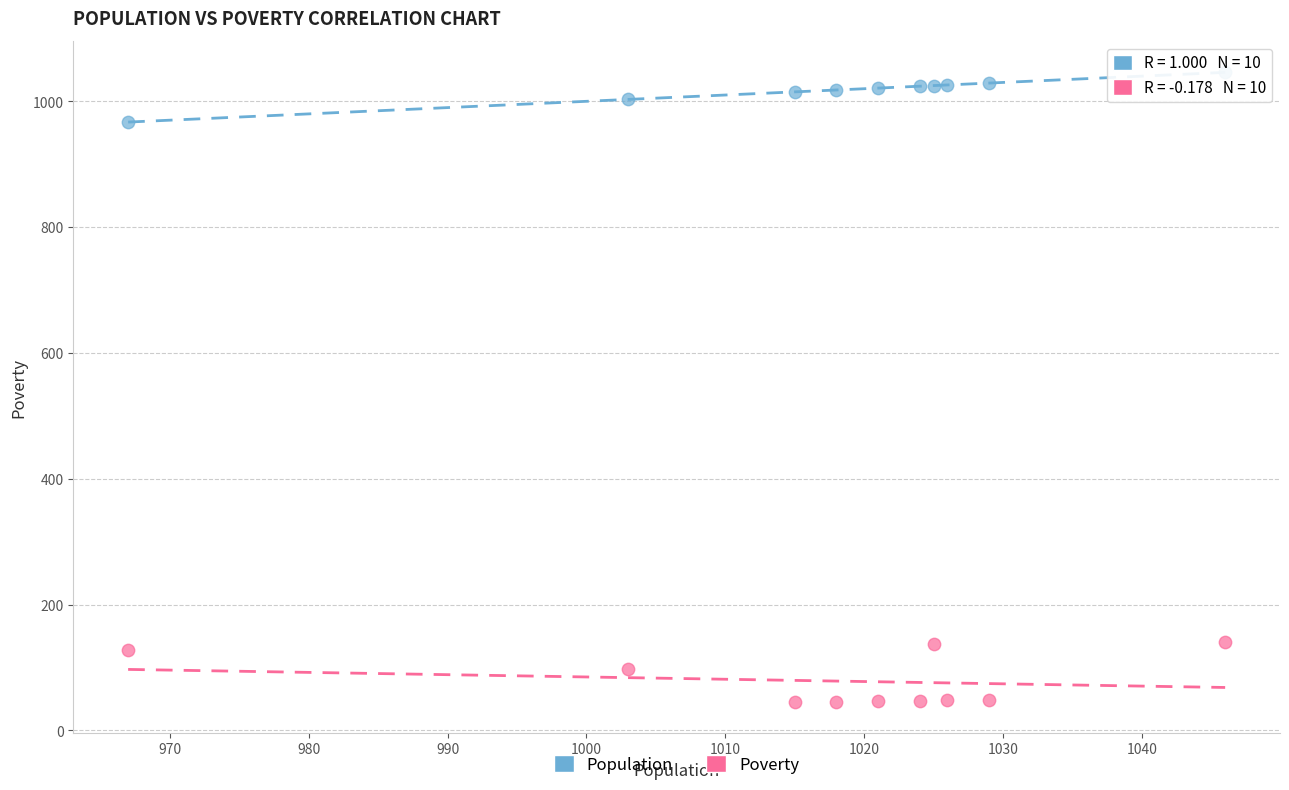

What are all the series names shown in the legend?

Population, Poverty